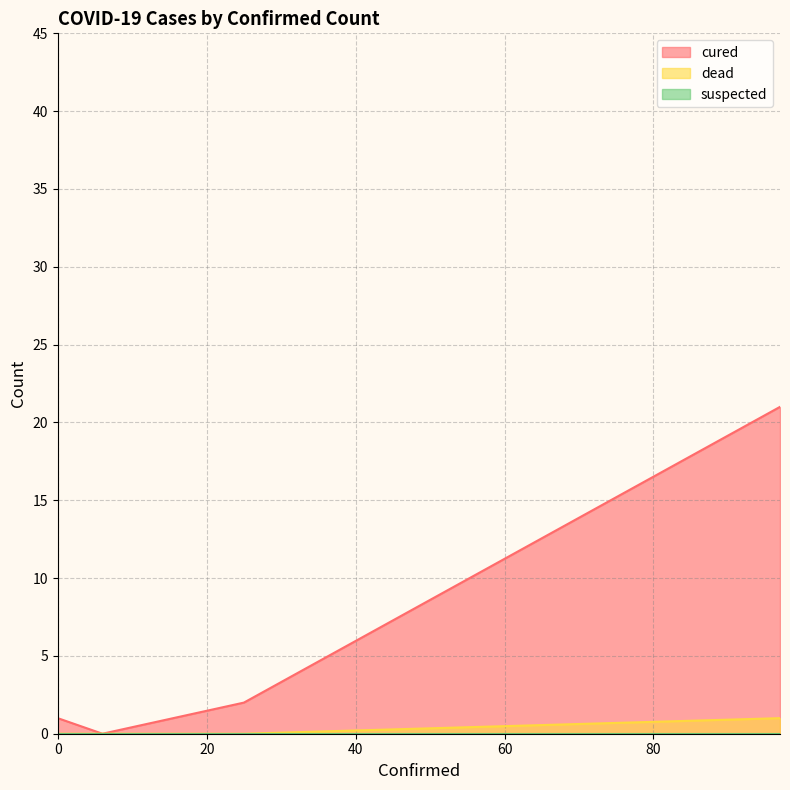

Is it true that cured equals 36 at 97?

False